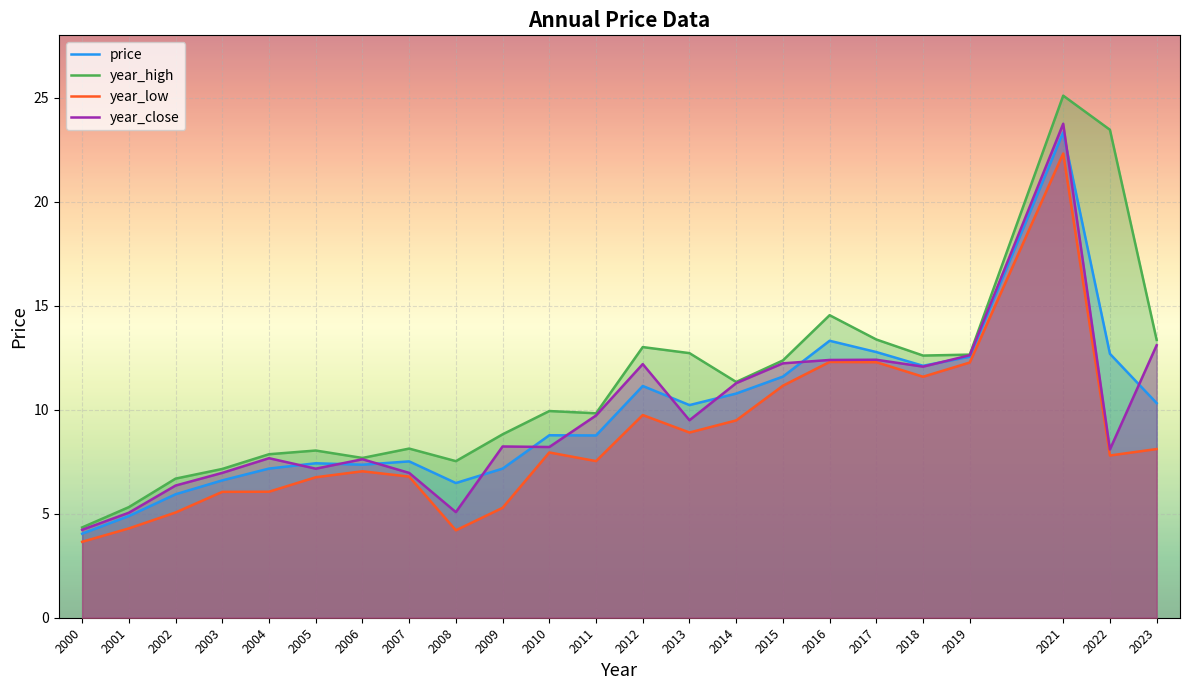

True or false: price and year_low intersect in this chart.

False